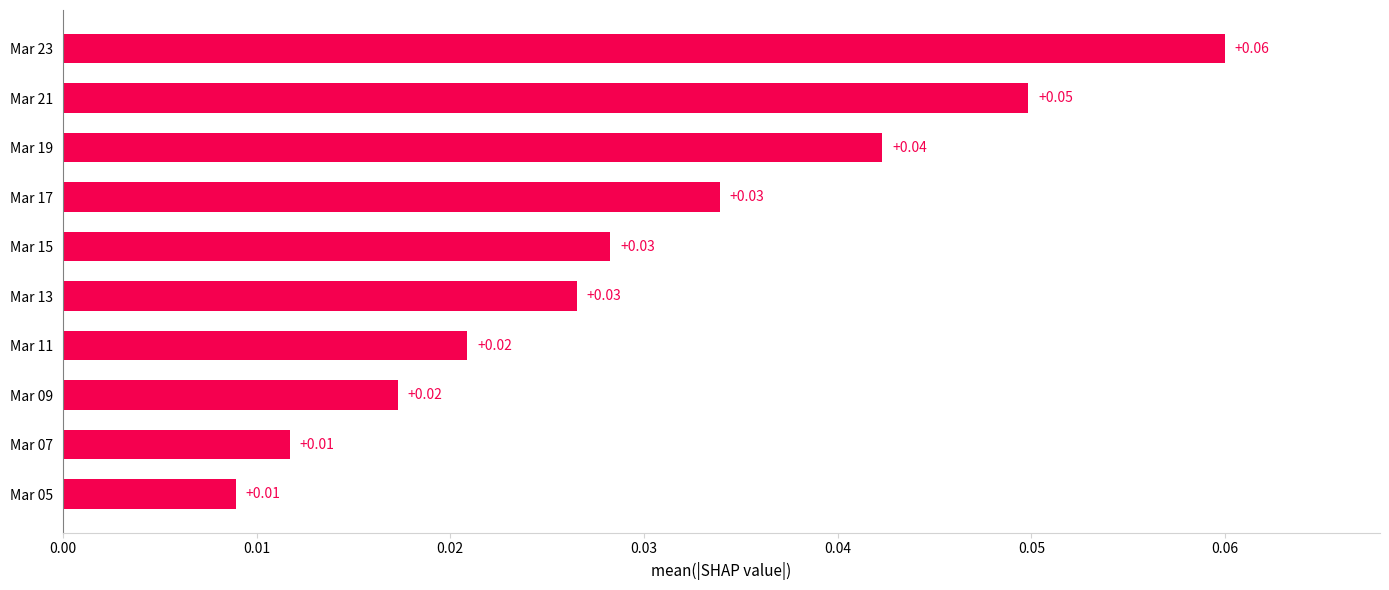

Which has a higher value, Mar 13 or Mar 09?

Mar 13